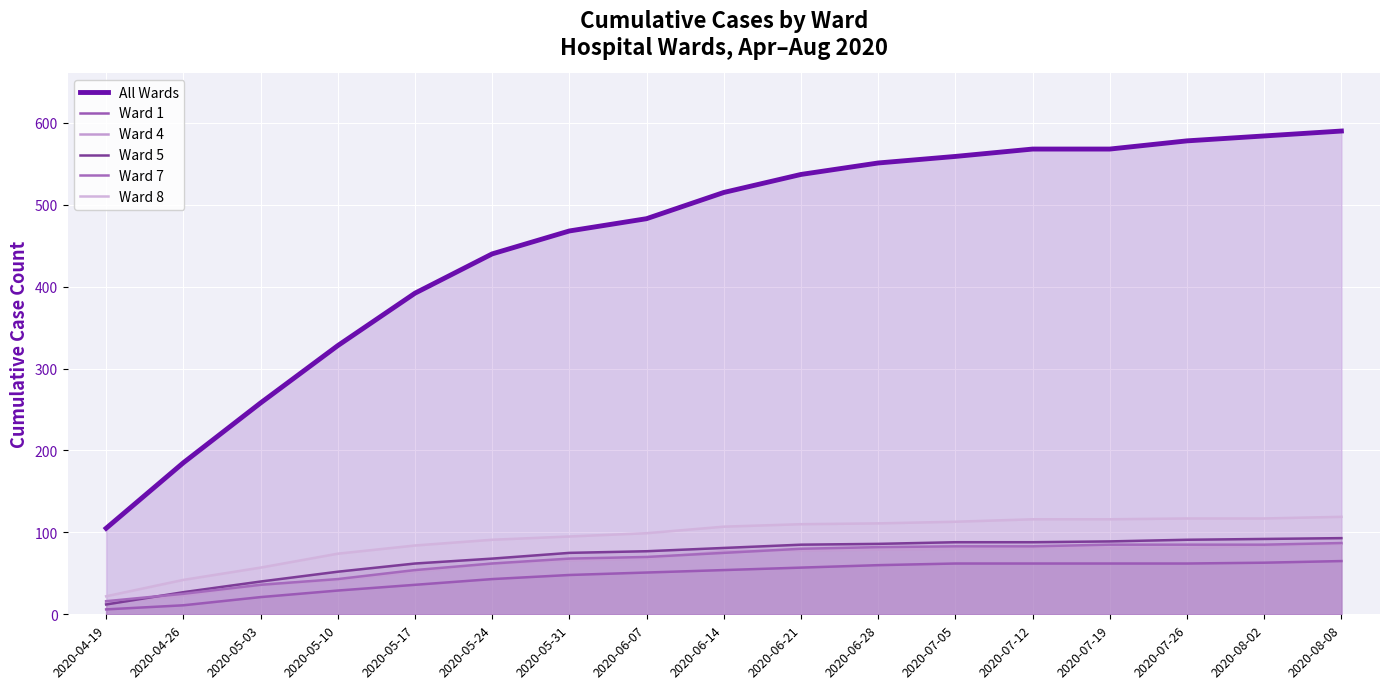

Count the number of categories in the chart.

17